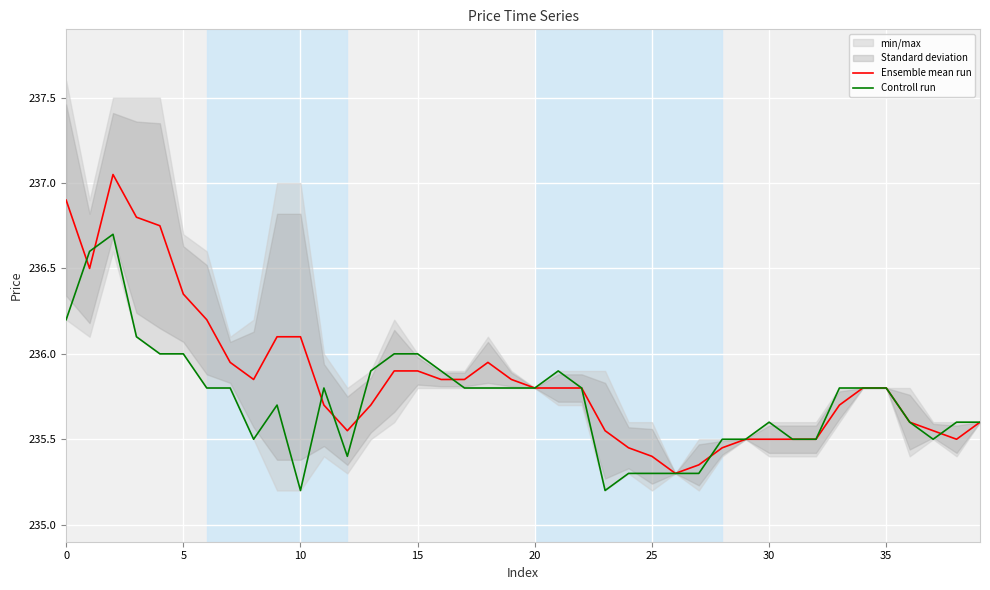

What is the maximum value for Ensemble mean run?

237.1